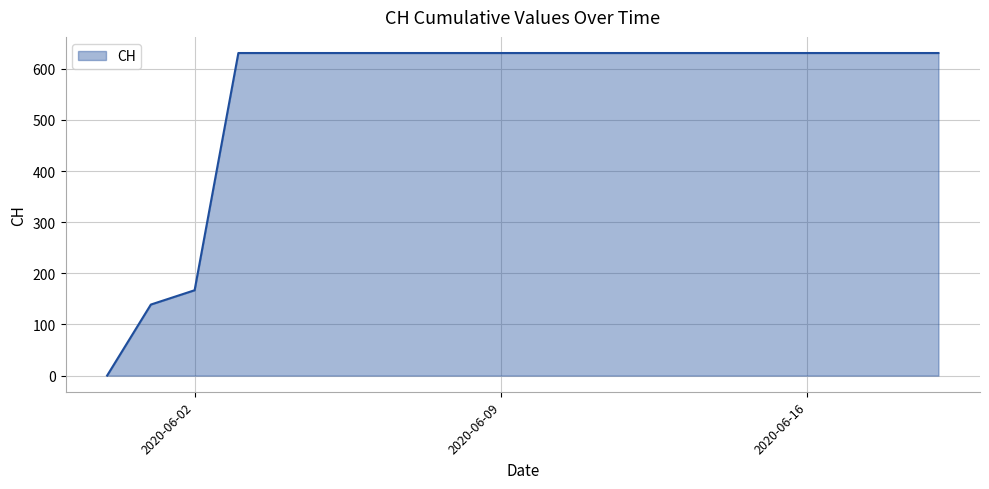

What is the difference between the maximum and minimum values?

631